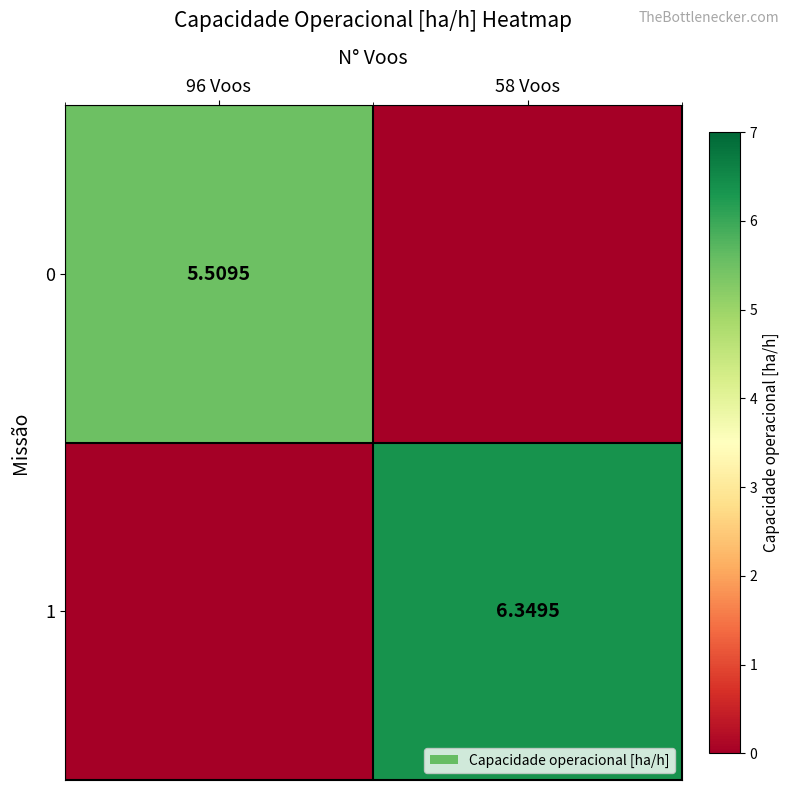

How many data points in 1 are above 6?

1